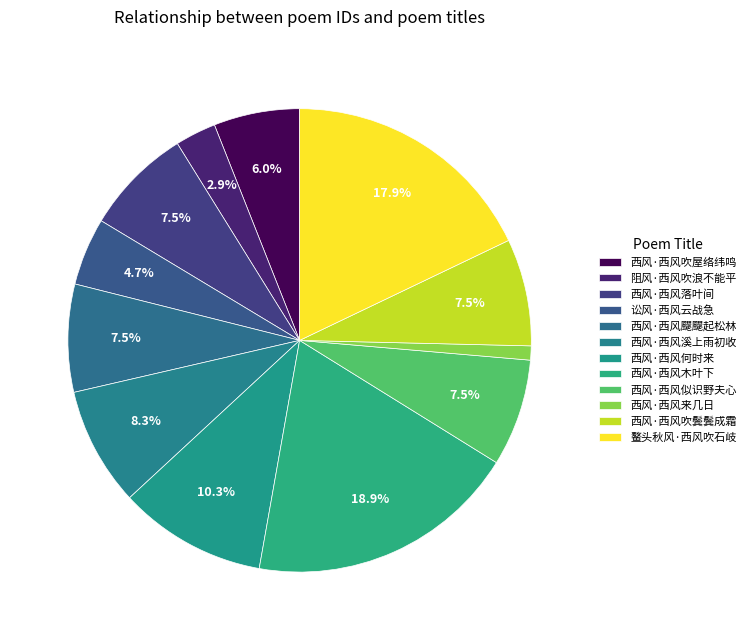

How many slices are in this pie chart?

12